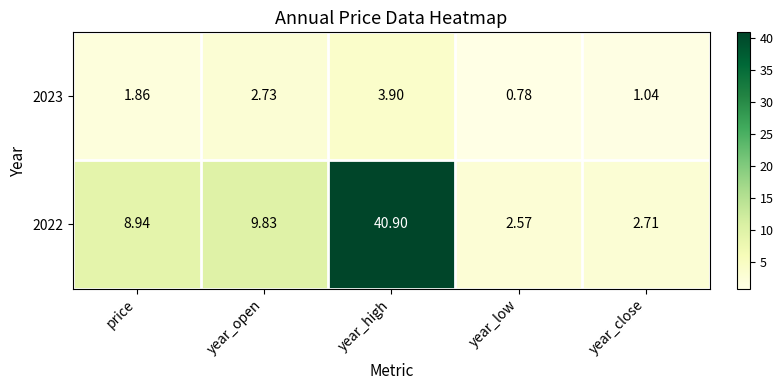

What is the total value across all series at price?

10.8